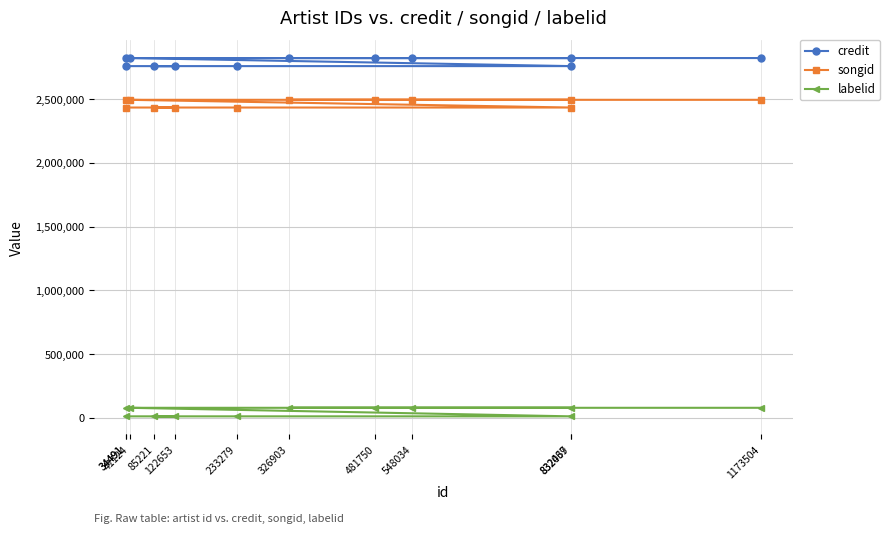

What is the greatest value displayed?

2822782